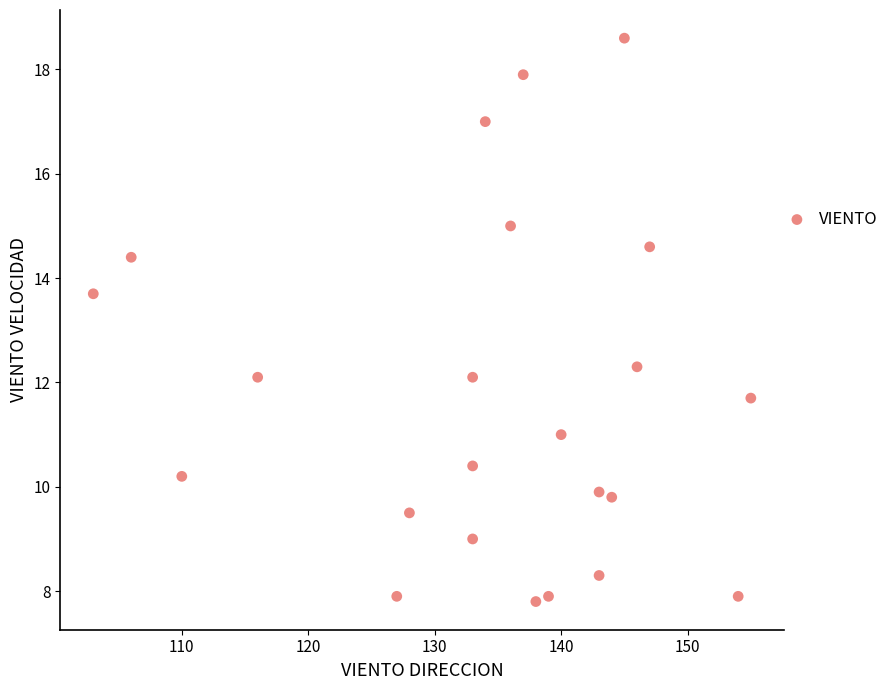

What is the range of Y values (max minus min)?

10.8